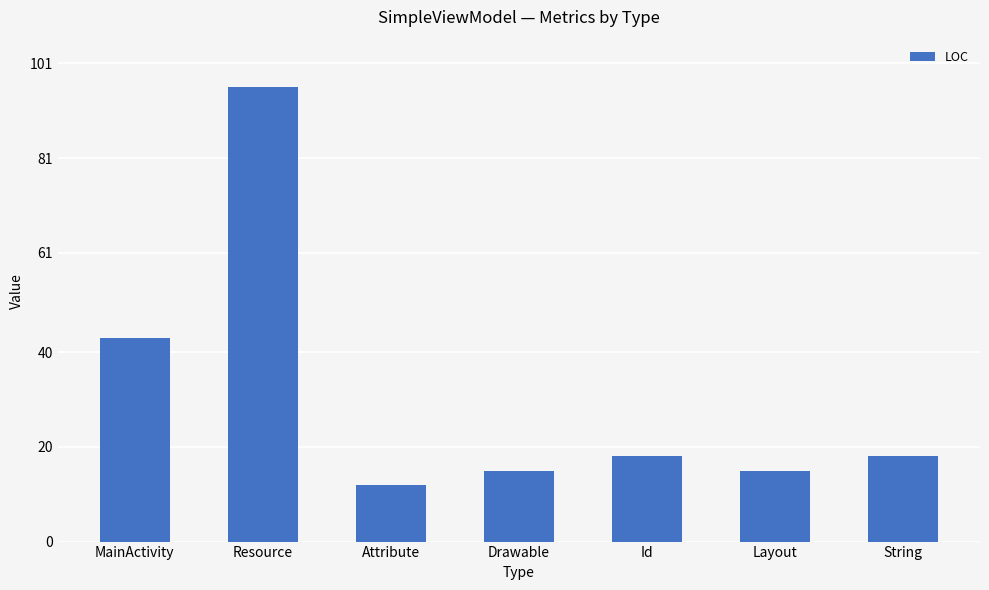

What is the label of the 2nd bar from the right?

Layout